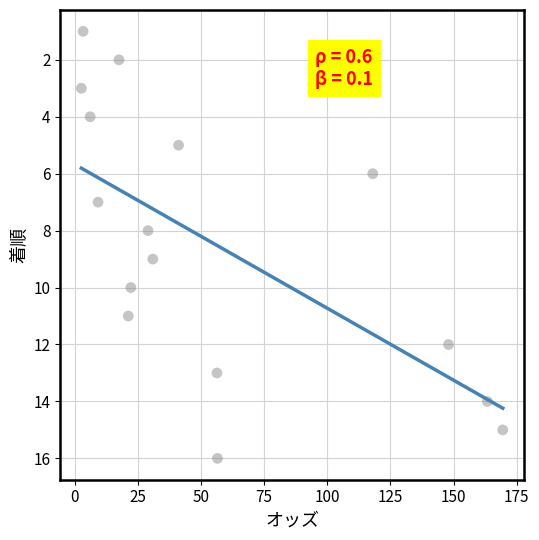

What is the range of Y values (max minus min)?

15